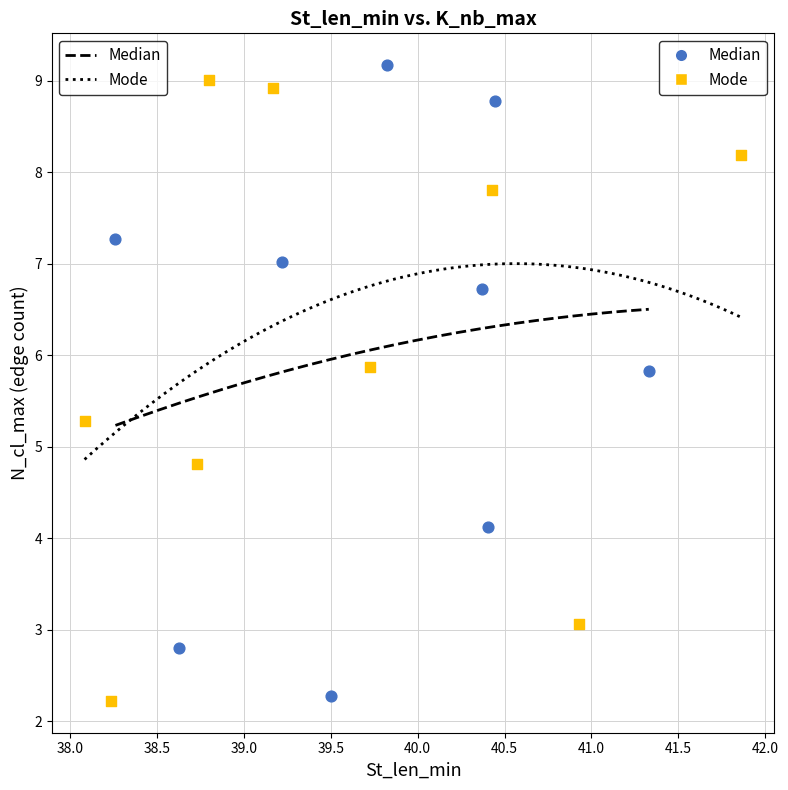

What are all the series names shown in the legend?

Median, Mode